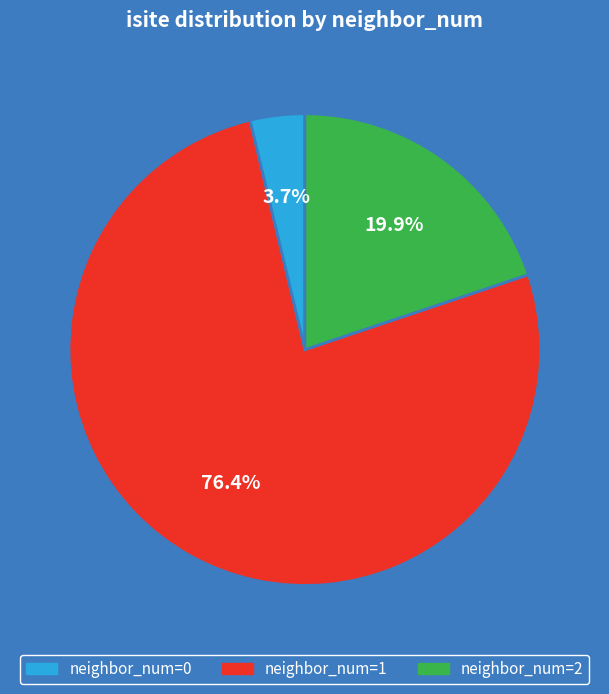

What is the largest slice in the pie chart?

neighbor_num=1